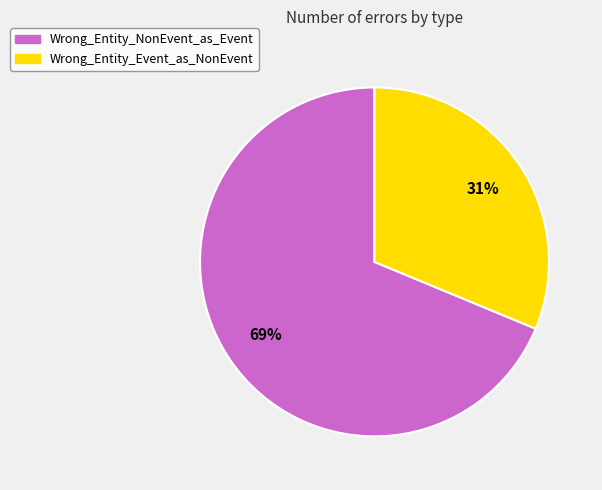

Count the number of slices in the pie.

2